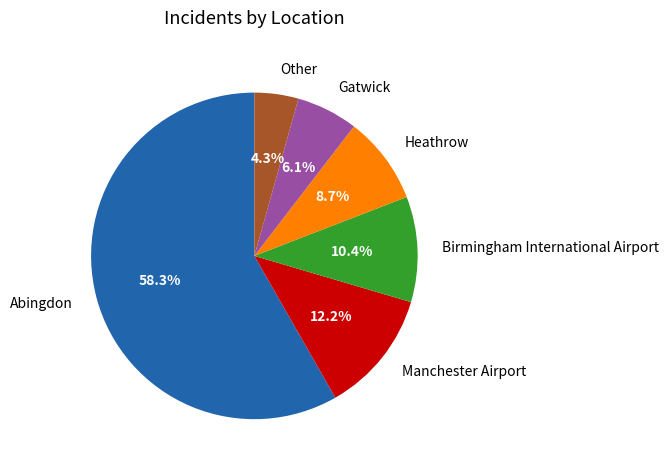

Which category has the smallest portion of the pie?

Other